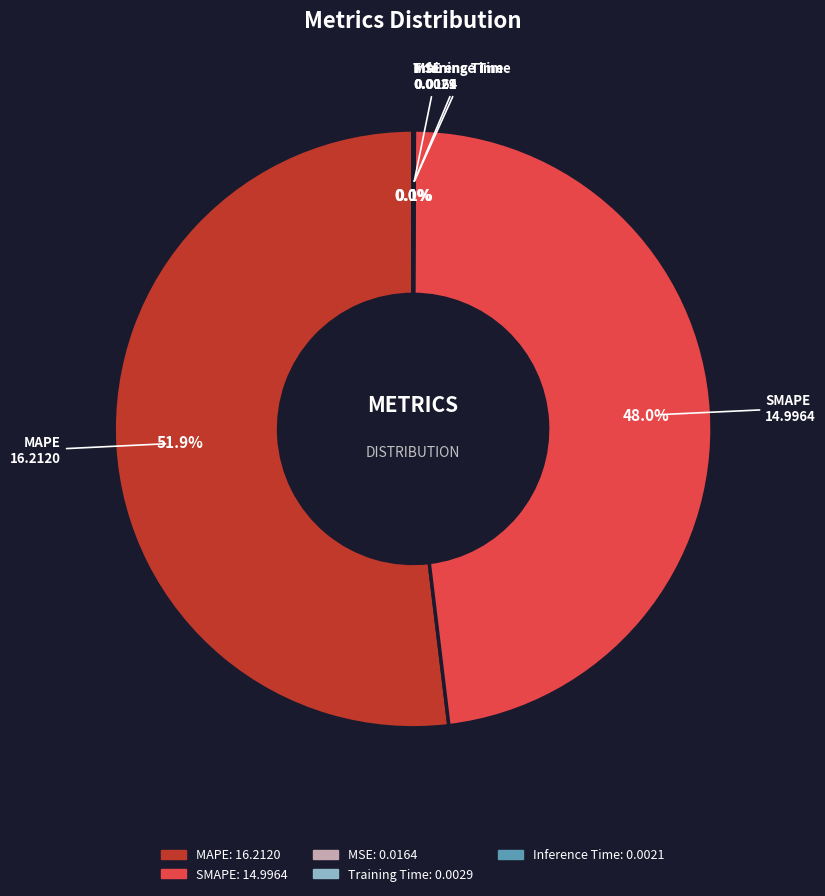

What percentage is the MAPE slice, to the nearest percent?

52%